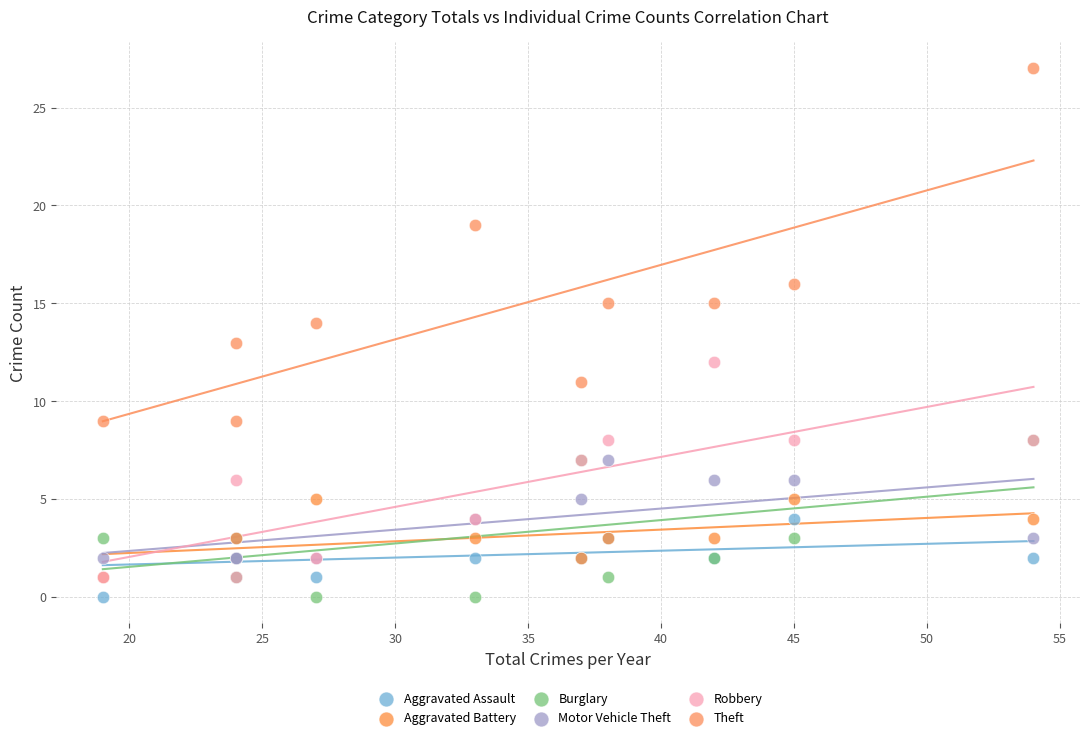

In the Theft series, what Y value is closest to 18?

19